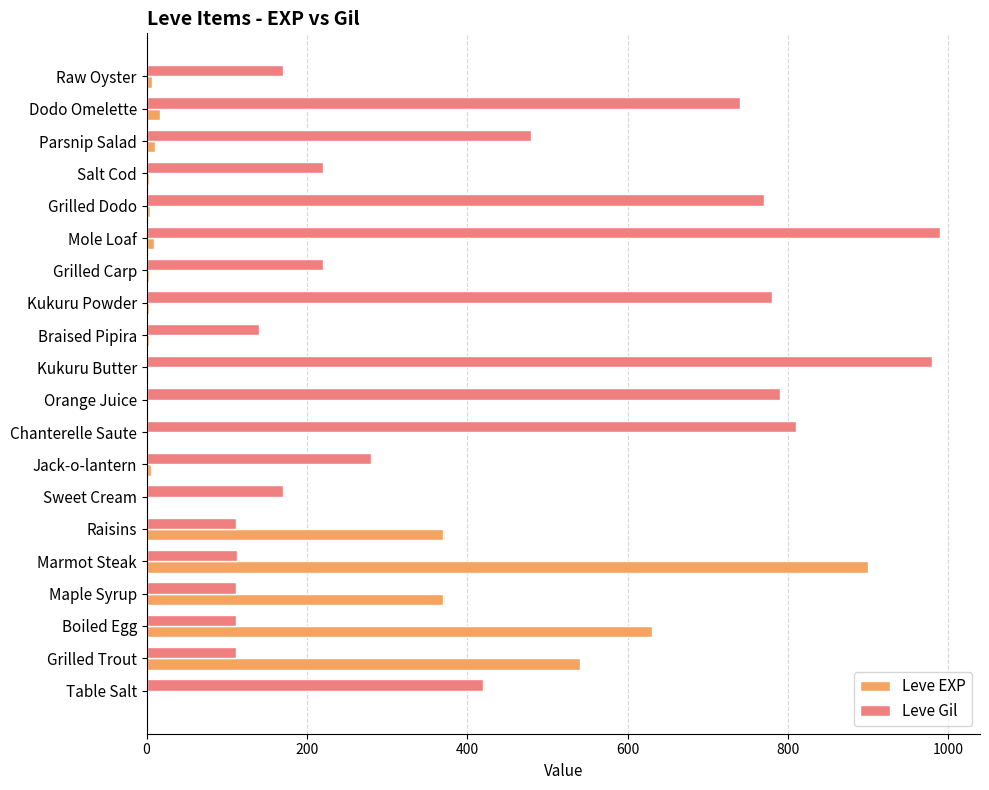

Which series has the largest total across all categories?

Leve Gil